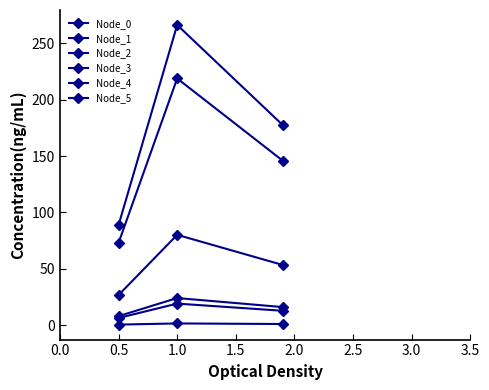

How many values in the Node_3 series exceed 177?

2